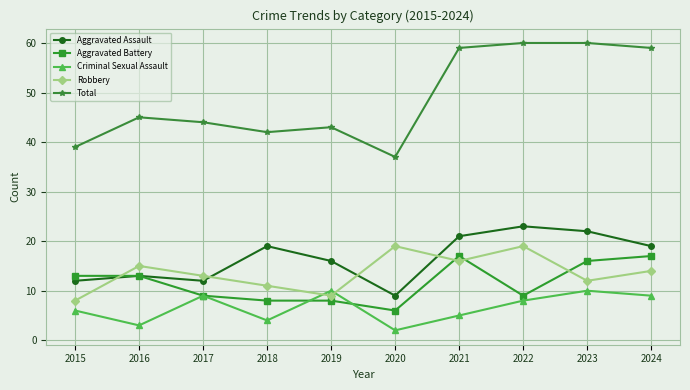

Reading right to left, extract all data points from this chart.

Aggravated Assault: 2024=19	2023=22	2022=23	2021=21	2020=9	2019=16	2018=19	2017=12	2016=13	2015=12
Aggravated Battery: 2024=17	2023=16	2022=9	2021=17	2020=6	2019=8	2018=8	2017=9	2016=13	2015=13
Criminal Sexual Assault: 2024=9	2023=10	2022=8	2021=5	2020=2	2019=10	2018=4	2017=9	2016=3	2015=6
Robbery: 2024=14	2023=12	2022=19	2021=16	2020=19	2019=9	2018=11	2017=13	2016=15	2015=8
Total: 2024=59	2023=60	2022=60	2021=59	2020=37	2019=43	2018=42	2017=44	2016=45	2015=39